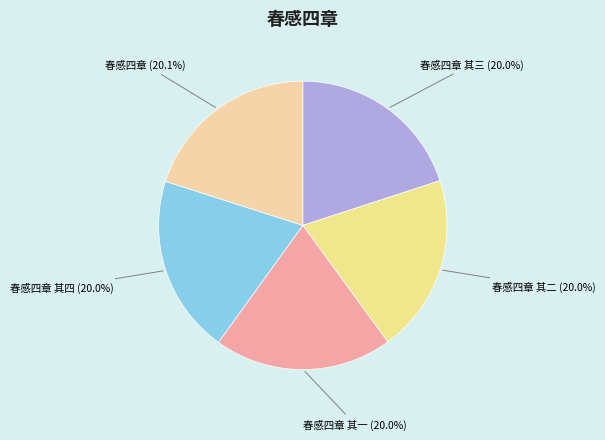

Does 春感四章 其三 account for over 50% of the chart?

No